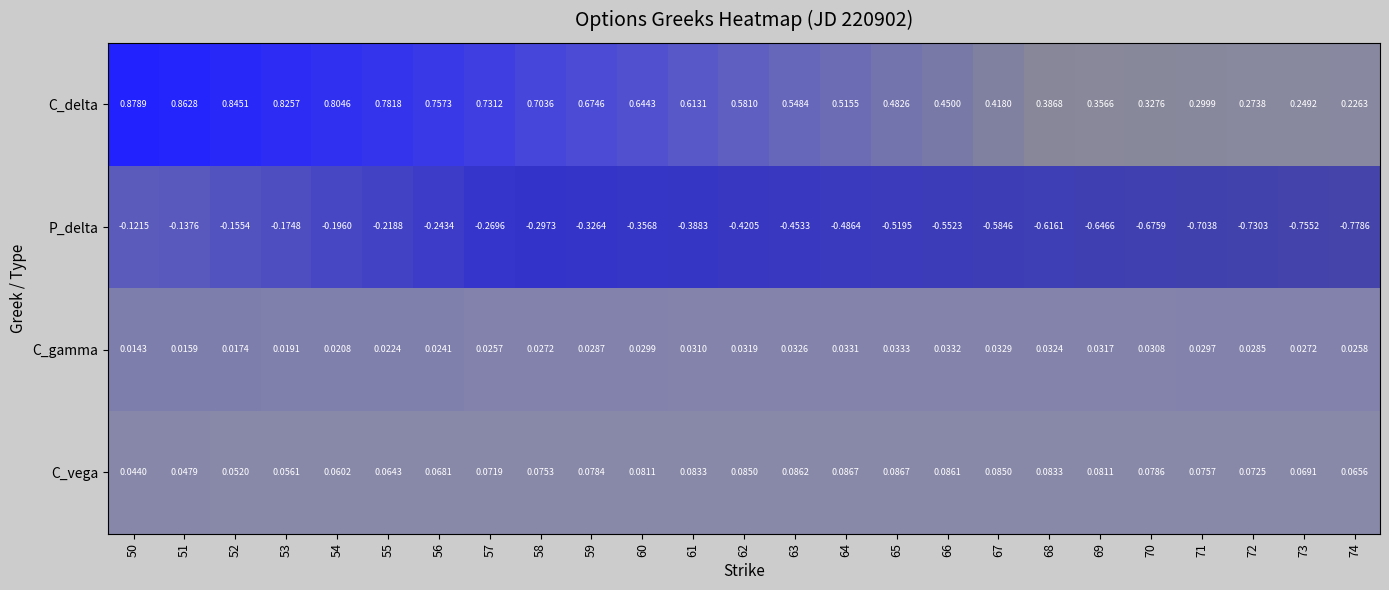

Which series has the largest total across all categories?

C_delta